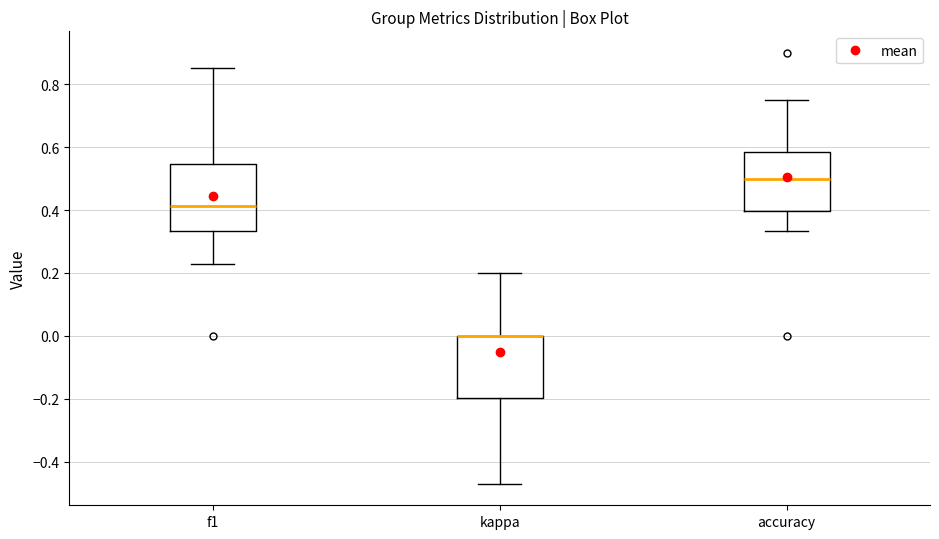

Reading left to right, transcribe this box plot: for each box, give where its median line is, the range the box spans, and where its two whiskers end, as read against the y-axis. The values are not printed on the chart, so give them approximately, as read against the axis.

f1: median 0.42, box 0.34 to 0.54, whiskers 0.22 to 0.86
kappa: median 0.00 (drawn on the box's upper edge), box -0.20 to 0.00, whiskers -0.48 to 0.20
accuracy: median 0.50, box 0.40 to 0.58, whiskers 0.34 to 0.76